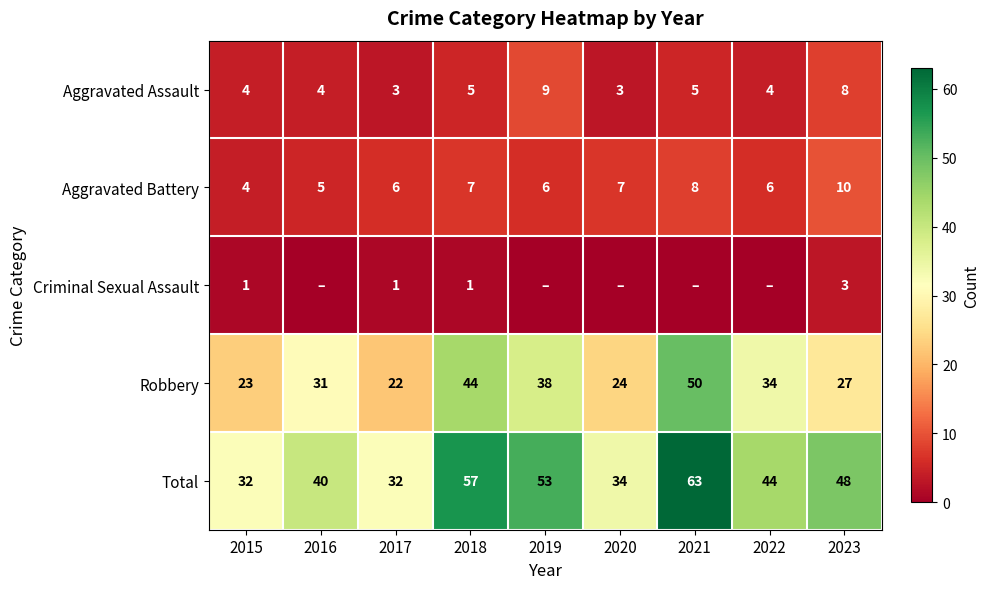

Rank the series at 2023 from lowest to highest value.

Criminal Sexual Assault, Aggravated Assault, Aggravated Battery, Robbery, Total